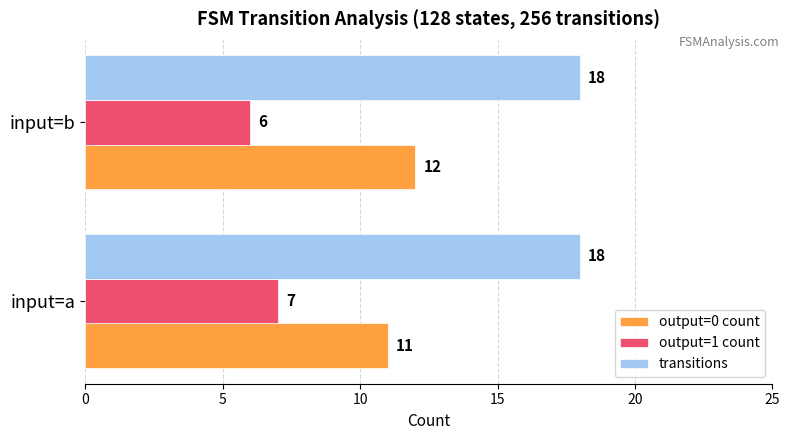

What is the spread (max minus min) of values at input=b?

12